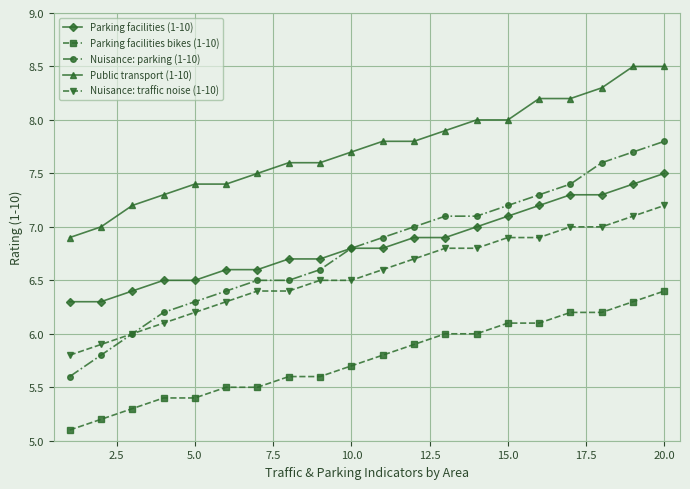

What are all the series names shown in the legend?

Parking facilities (1-10), Parking facilities bikes (1-10), Nuisance: parking (1-10), Public transport (1-10), Nuisance: traffic noise (1-10)